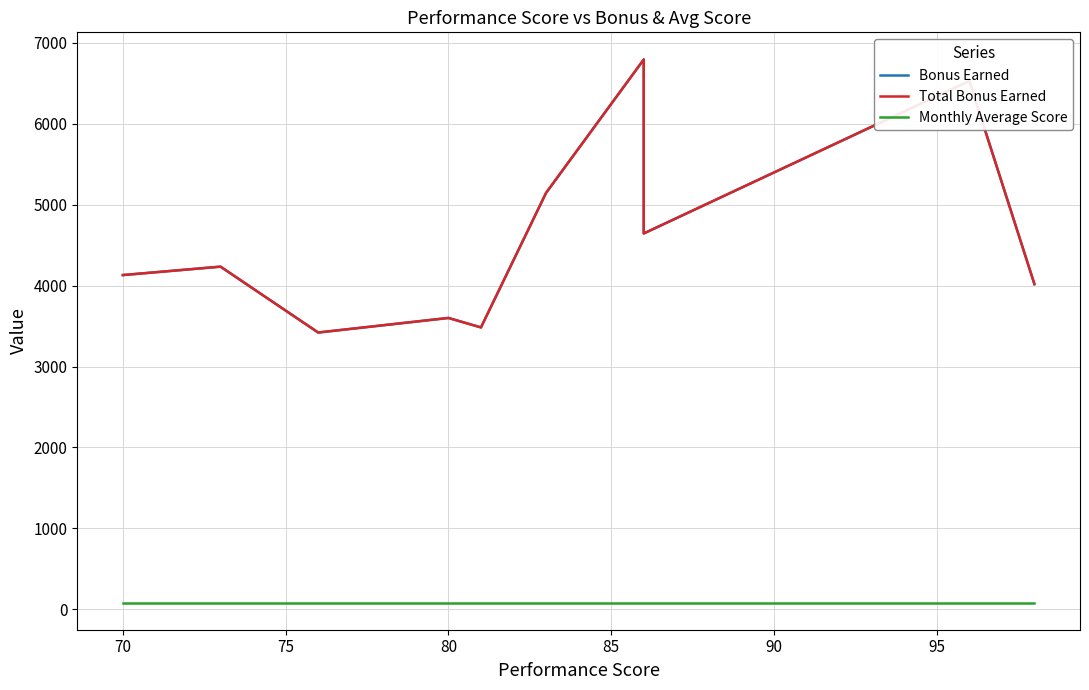

True or false: Bonus Earned and Total Bonus Earned intersect in this chart.

False